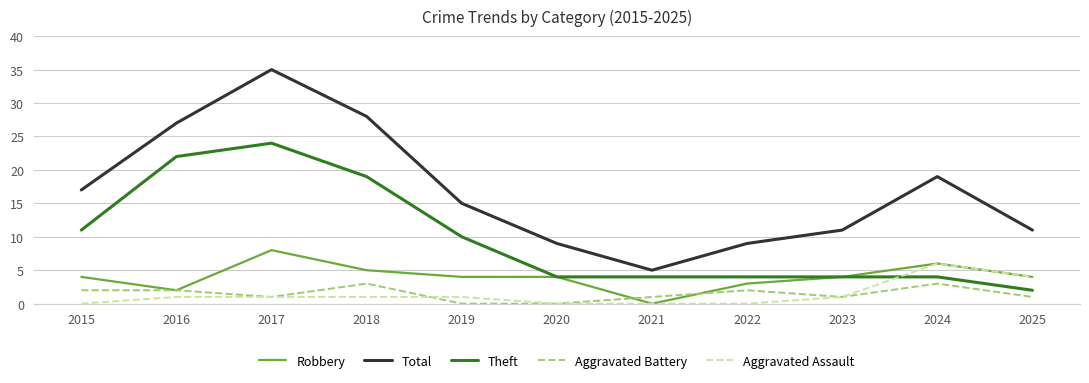

What is the difference between the highest and lowest values at 2020?

9